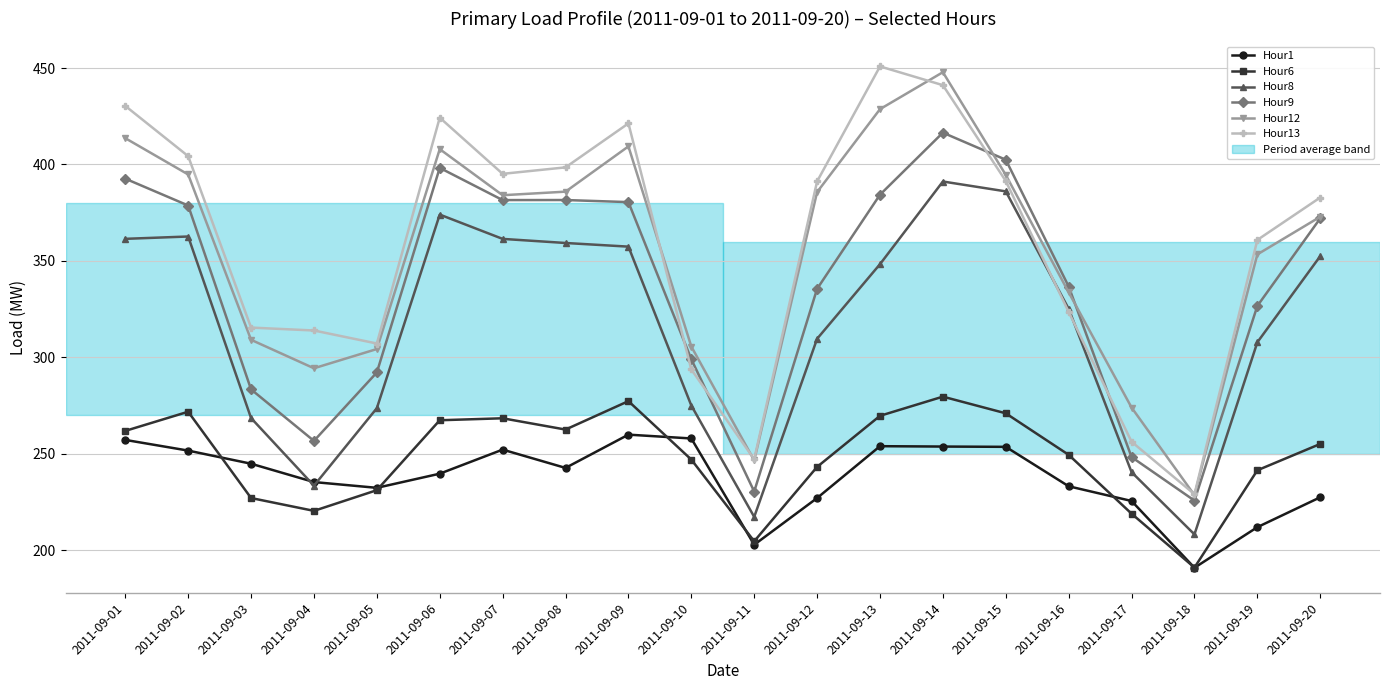

Does the chart have visible grid lines?

Yes